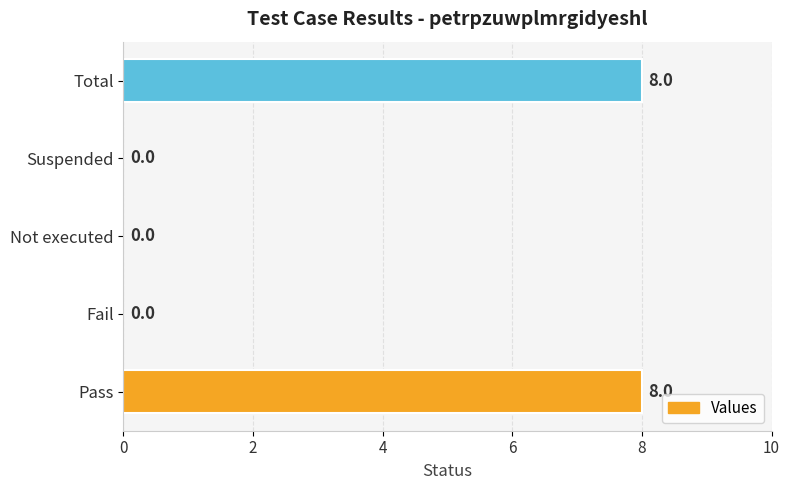

What is the sum of all values?

16